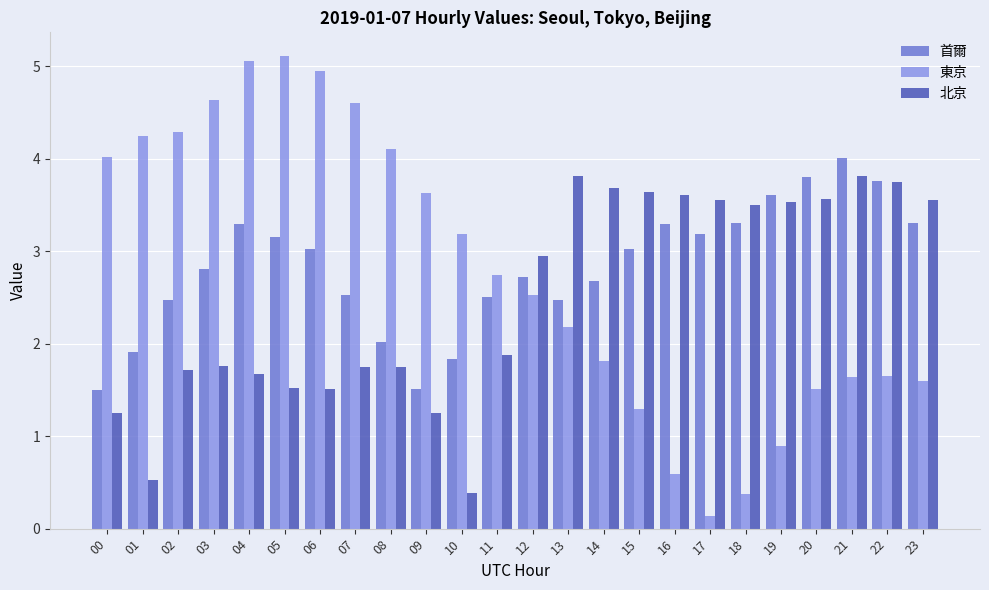

What is the greatest value displayed?

5.1